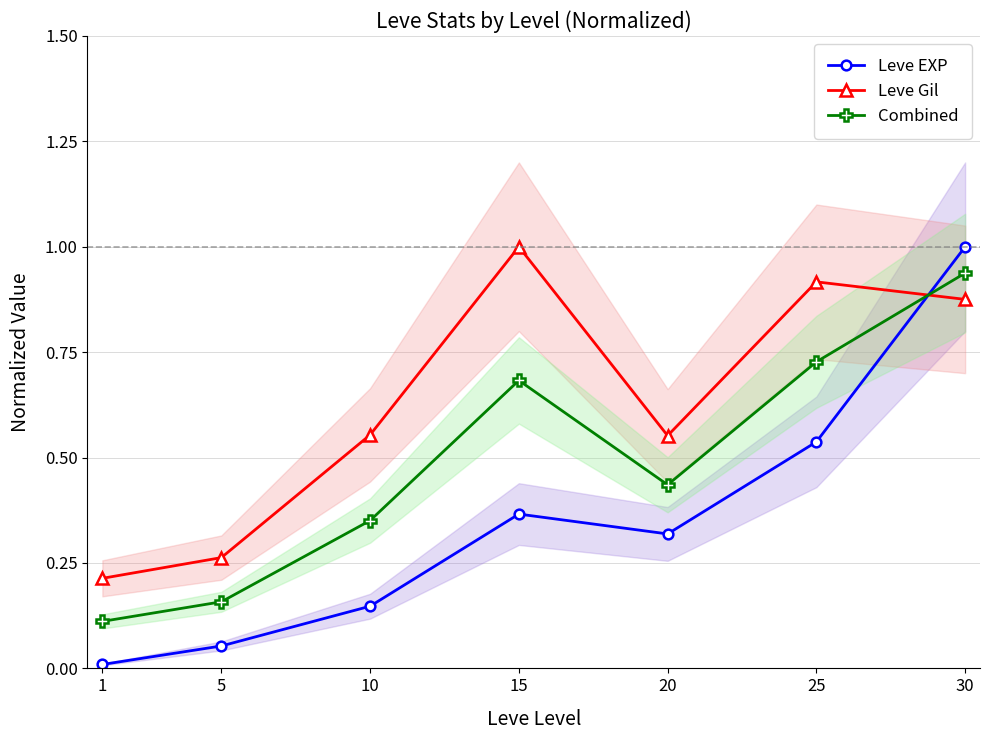

What is the difference between the maximum and second lowest values in the Leve Gil series?

0.7